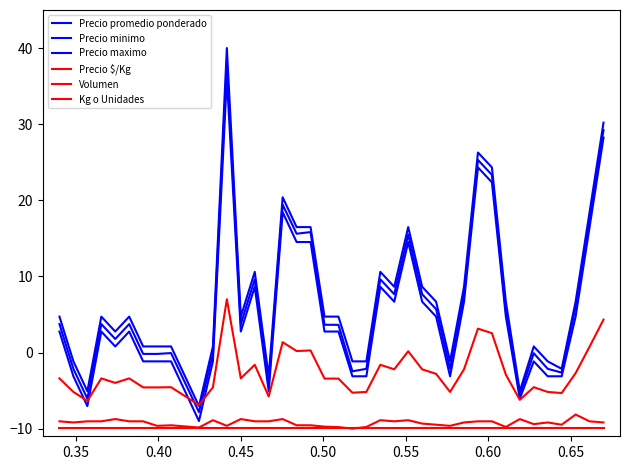

Count the number of data series in this chart.

6